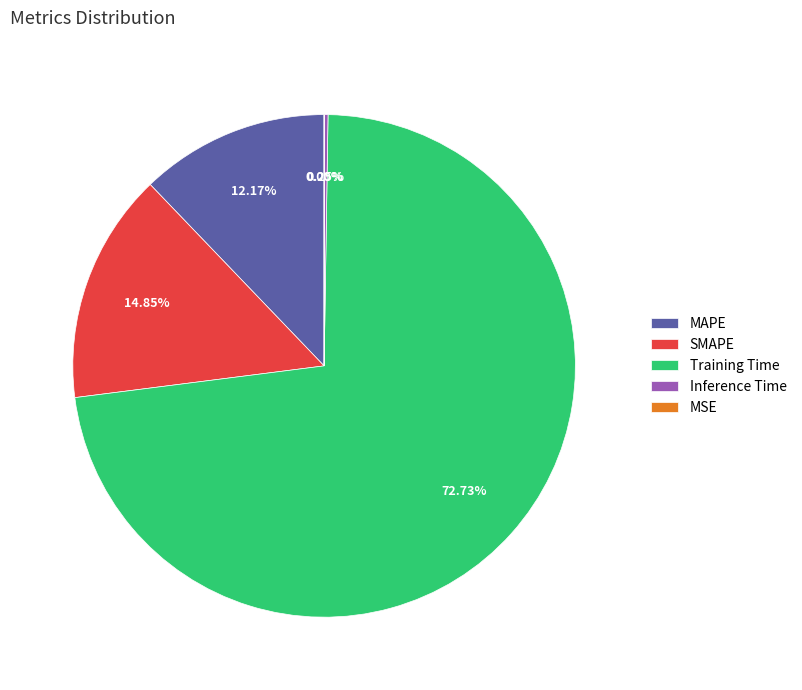

To the nearest percent, what is the combined percentage of MAPE and SMAPE?

27%